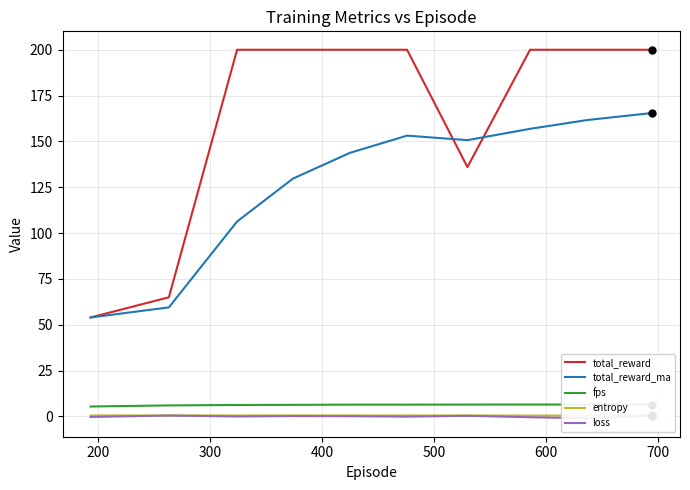

Rank the series by their maximum value, from lowest to highest.

loss, entropy, fps, total_reward_ma, total_reward